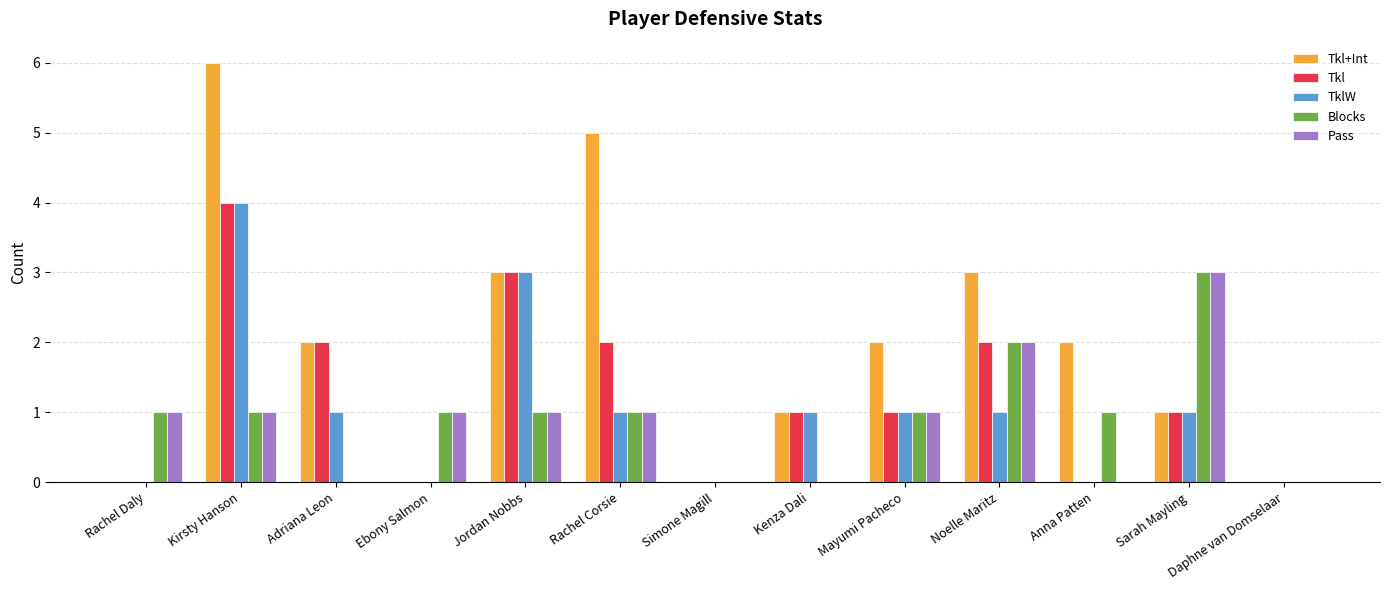

Reading left to right, list all the values displayed in this chart.

Tkl+Int: Rachel Daly=0	Kirsty Hanson=6	Adriana Leon=2	Ebony Salmon=0	Jordan Nobbs=3	Rachel Corsie=5	Simone Magill=0	Kenza Dali=1	Mayumi Pacheco=2	Noelle Maritz=3	Anna Patten=2	Sarah Mayling=1	Daphne van Domselaar=0
Tkl: Rachel Daly=0	Kirsty Hanson=4	Adriana Leon=2	Ebony Salmon=0	Jordan Nobbs=3	Rachel Corsie=2	Simone Magill=0	Kenza Dali=1	Mayumi Pacheco=1	Noelle Maritz=2	Anna Patten=0	Sarah Mayling=1	Daphne van Domselaar=0
TklW: Rachel Daly=0	Kirsty Hanson=4	Adriana Leon=1	Ebony Salmon=0	Jordan Nobbs=3	Rachel Corsie=1	Simone Magill=0	Kenza Dali=1	Mayumi Pacheco=1	Noelle Maritz=1	Anna Patten=0	Sarah Mayling=1	Daphne van Domselaar=0
Blocks: Rachel Daly=1	Kirsty Hanson=1	Adriana Leon=0	Ebony Salmon=1	Jordan Nobbs=1	Rachel Corsie=1	Simone Magill=0	Kenza Dali=0	Mayumi Pacheco=1	Noelle Maritz=2	Anna Patten=1	Sarah Mayling=3	Daphne van Domselaar=0
Pass: Rachel Daly=1	Kirsty Hanson=1	Adriana Leon=0	Ebony Salmon=1	Jordan Nobbs=1	Rachel Corsie=1	Simone Magill=0	Kenza Dali=0	Mayumi Pacheco=1	Noelle Maritz=2	Anna Patten=0	Sarah Mayling=3	Daphne van Domselaar=0